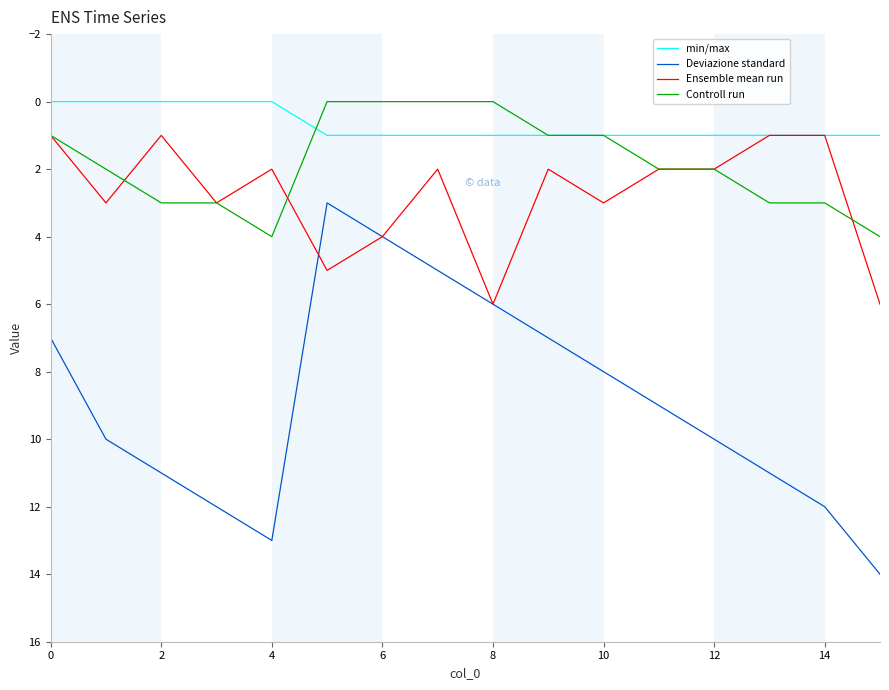

What is the sum of all Ensemble mean run values?

44